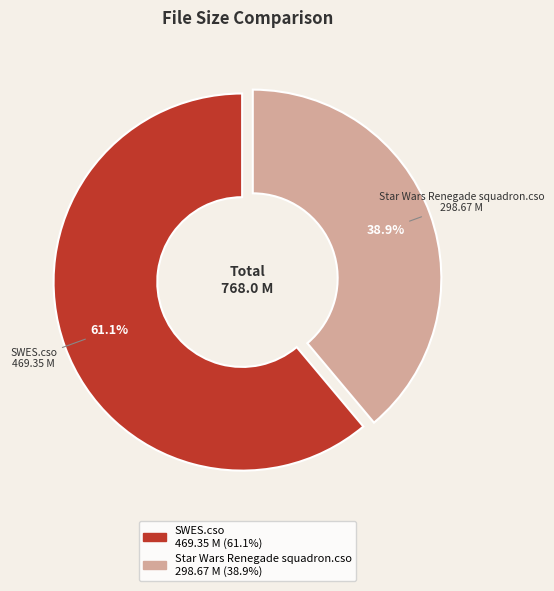

Does SWES.cso represent more than half of the total?

Yes